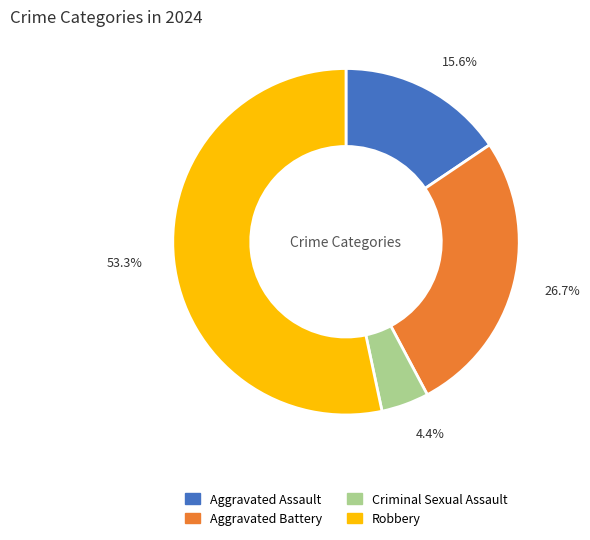

To the nearest percent, what is the difference between the Criminal Sexual Assault and Aggravated Assault slice percentages?

11%